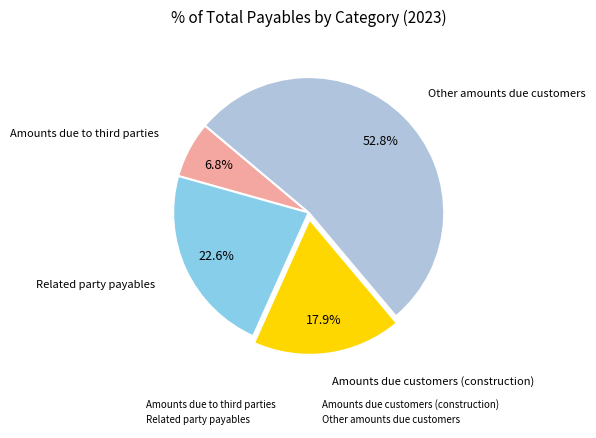

How many slices are in this pie chart?

4